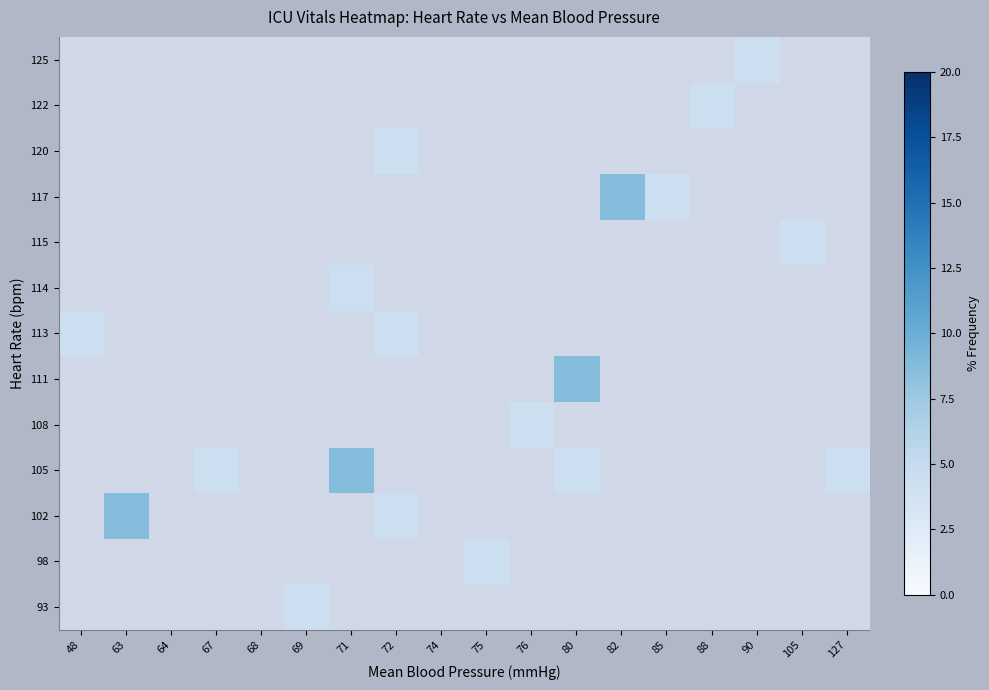

Rank the series by their maximum value, from highest to lowest.

102, 105, 111, 117, 93, 98, 108, 113, 114, 115, 120, 122, 125